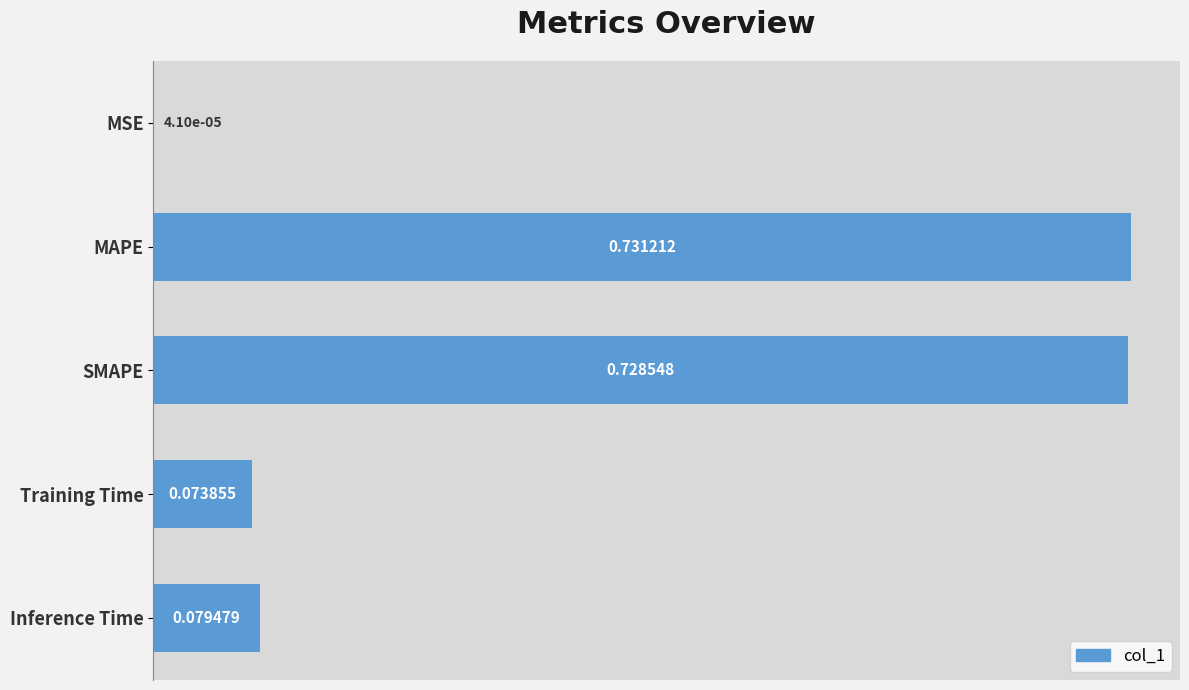

At which category does the chart reach its peak across all series?

MAPE